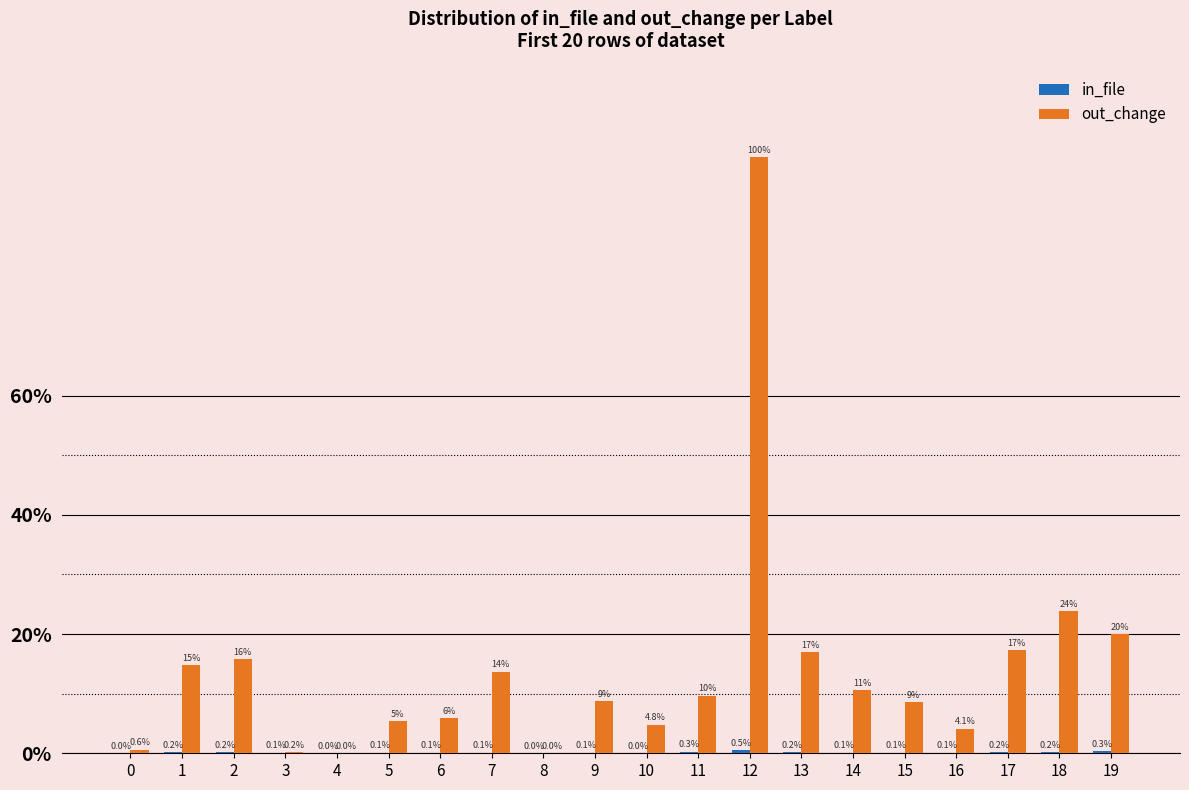

Does the chart contain stacked bars?

No